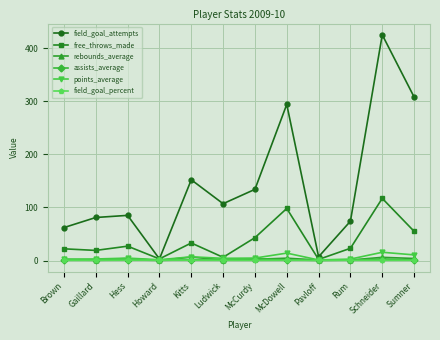

What is the value of the free_throws_made point at the 7th from the left?

43.0